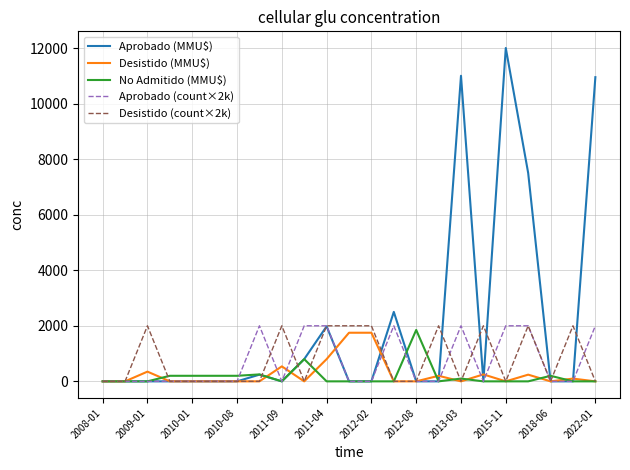

True or false: Aprobado (count×2k) has more than 1 points higher than both neighbors.

True